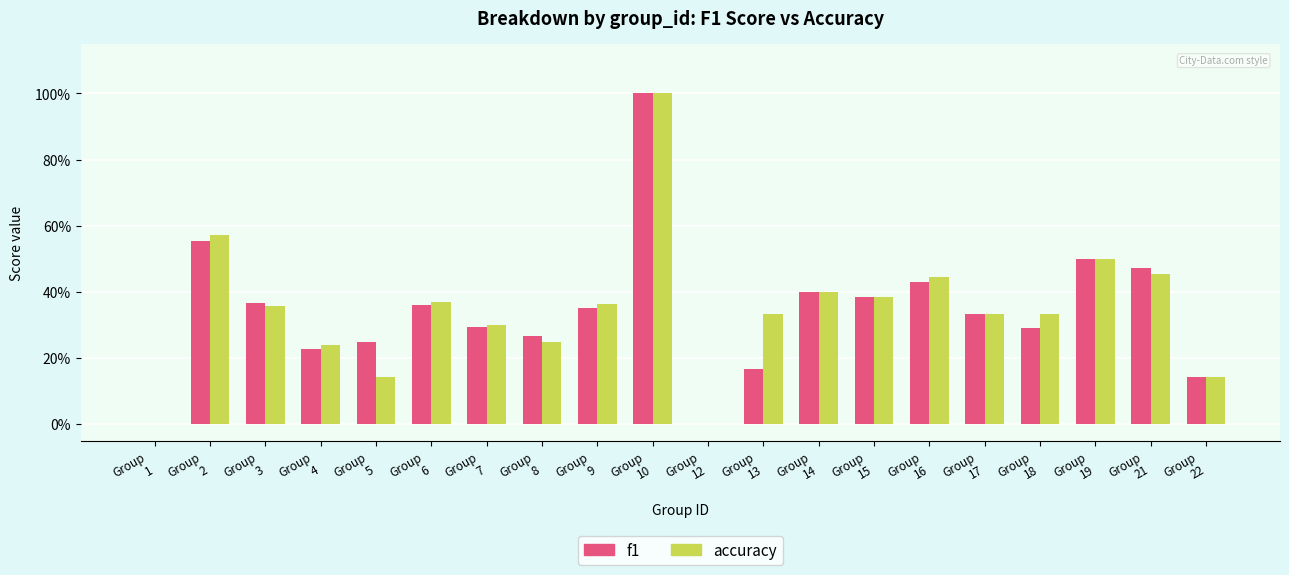

What are all the series names shown in the legend?

f1, accuracy